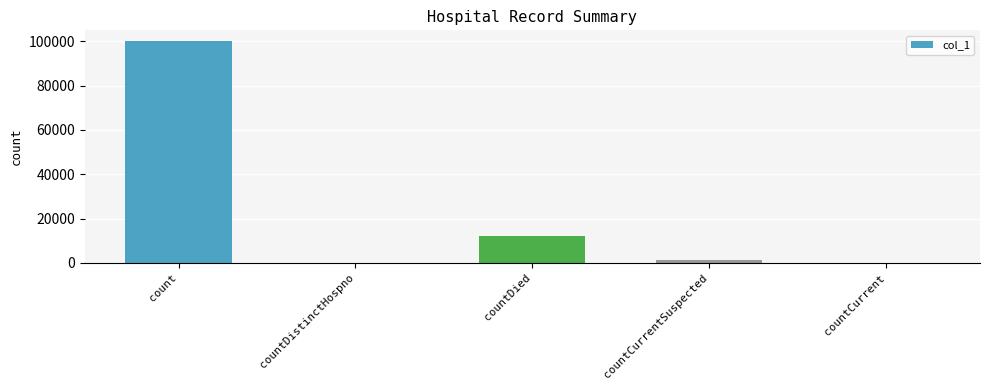

Reading left to right, transcribe all the data shown in this chart.

count=99897	countDistinctHospno=0	countDied=12194	countCurrentSuspected=1187	countCurrent=0